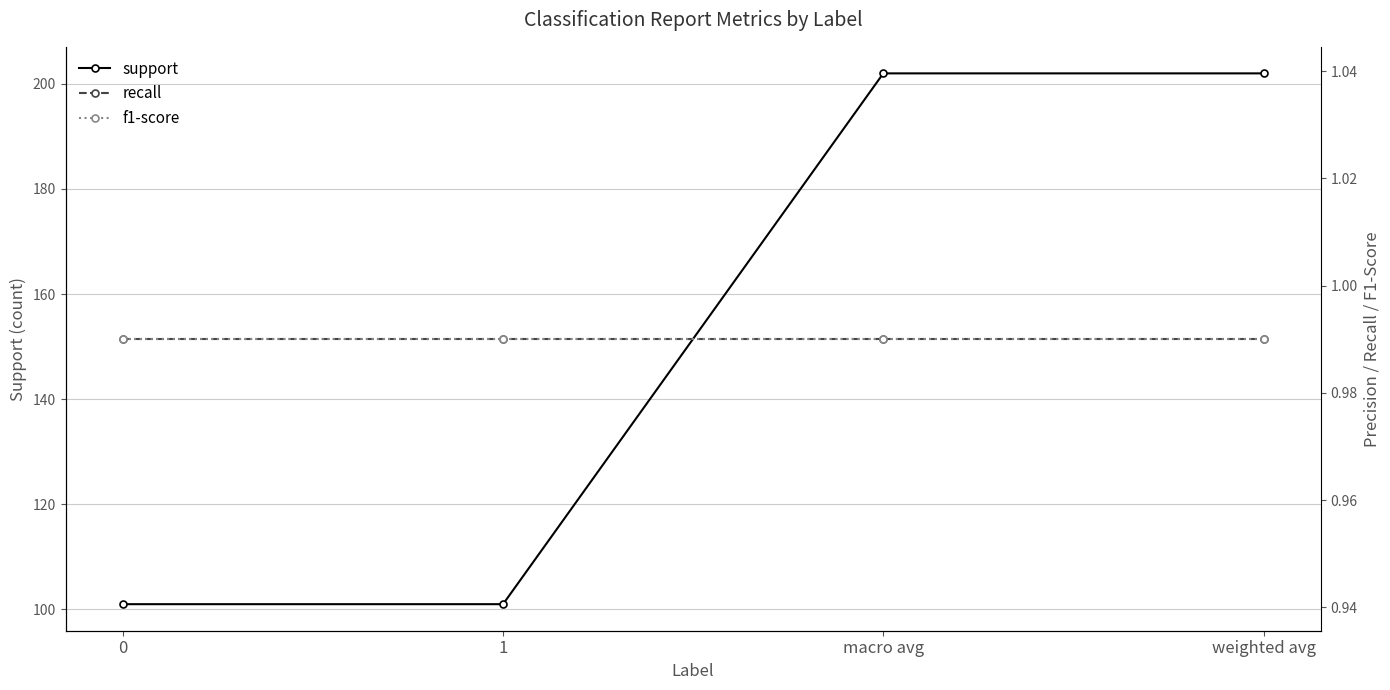

True or false: recall and support cross at least once.

False